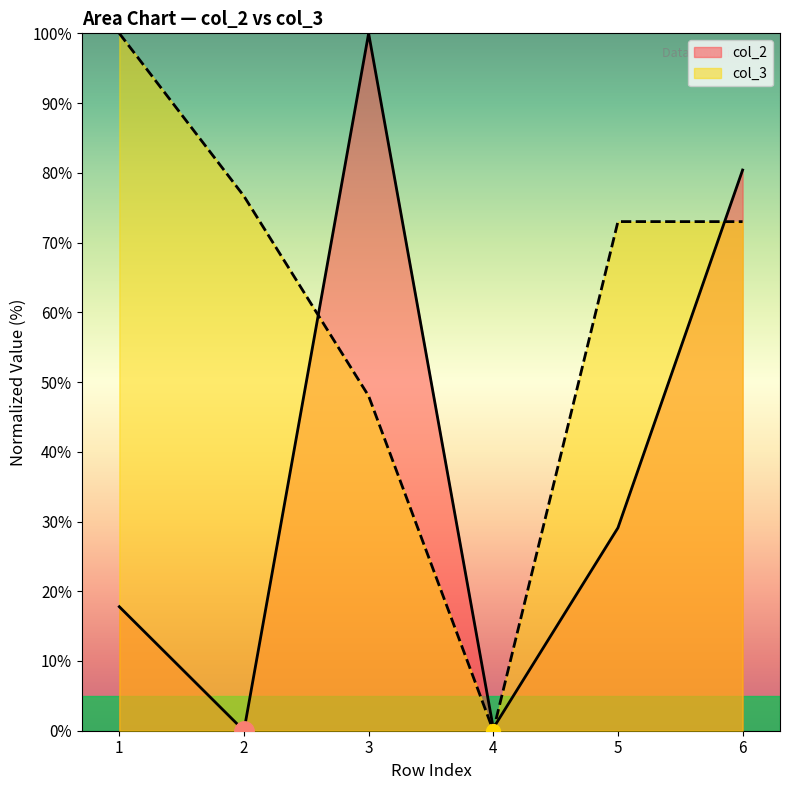

List the labels in order of col_2 value, largest first.

3, 6, 5, 1, 4, 2